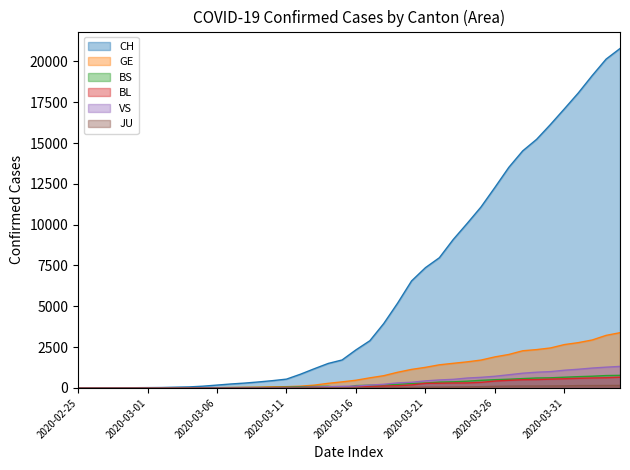

What is the difference between the maximum and minimum values in the CH series?

20788